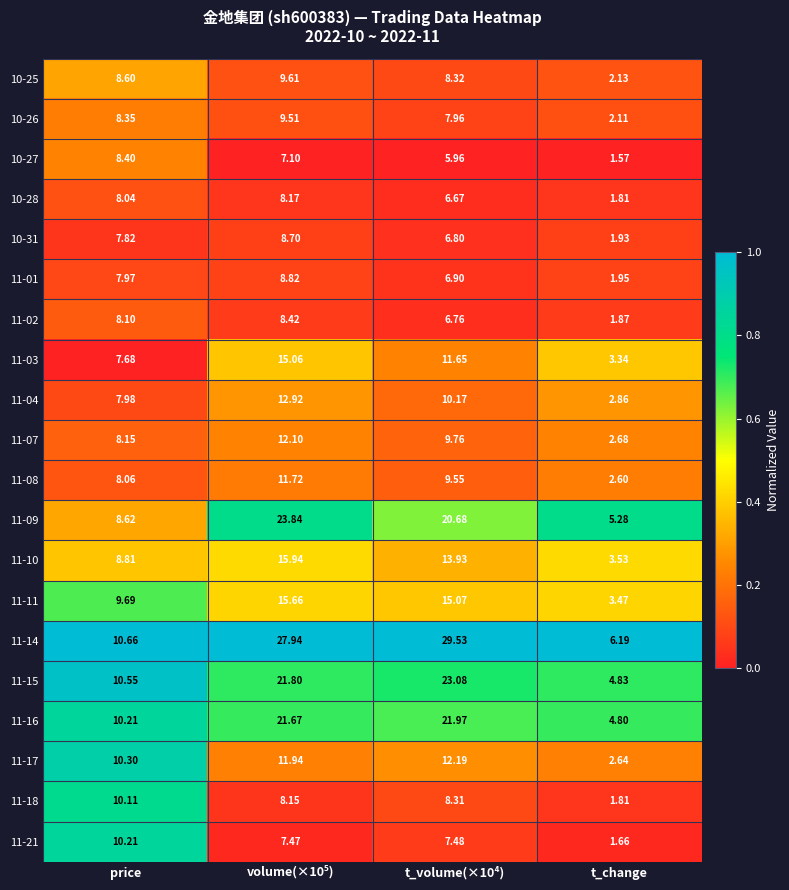

Which category has the lowest value in the 10-28 series?

t_change